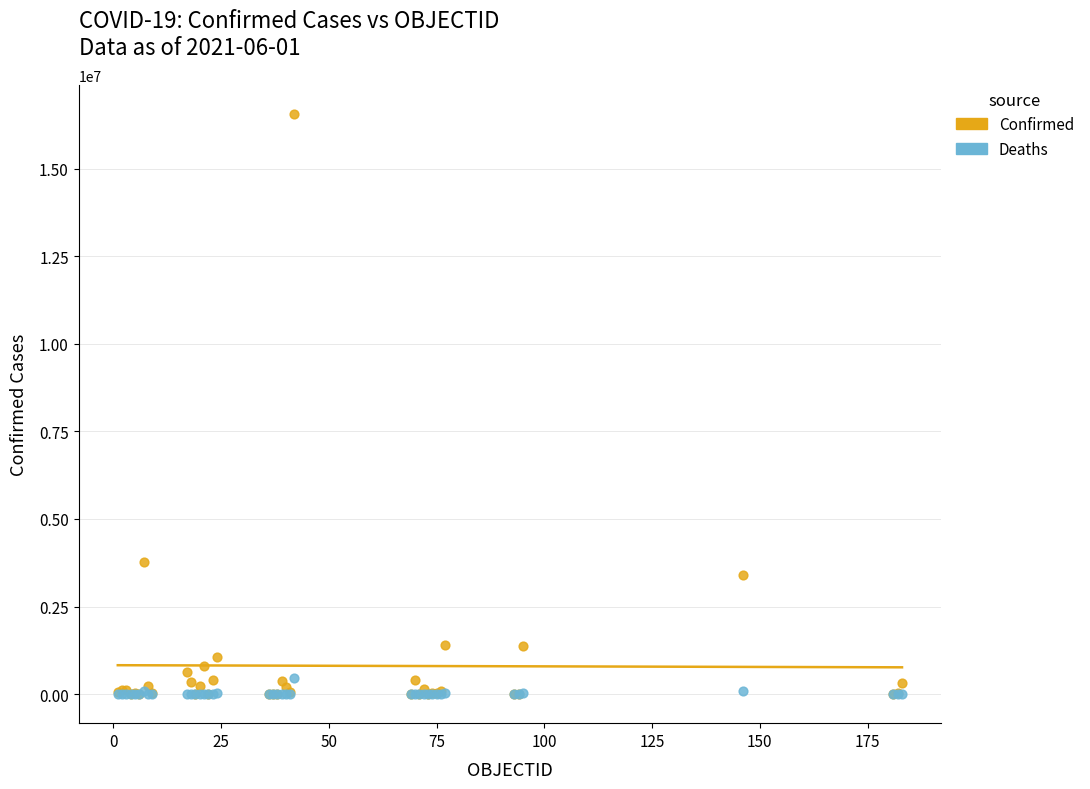

Which series reaches the maximum Y coordinate?

Confirmed